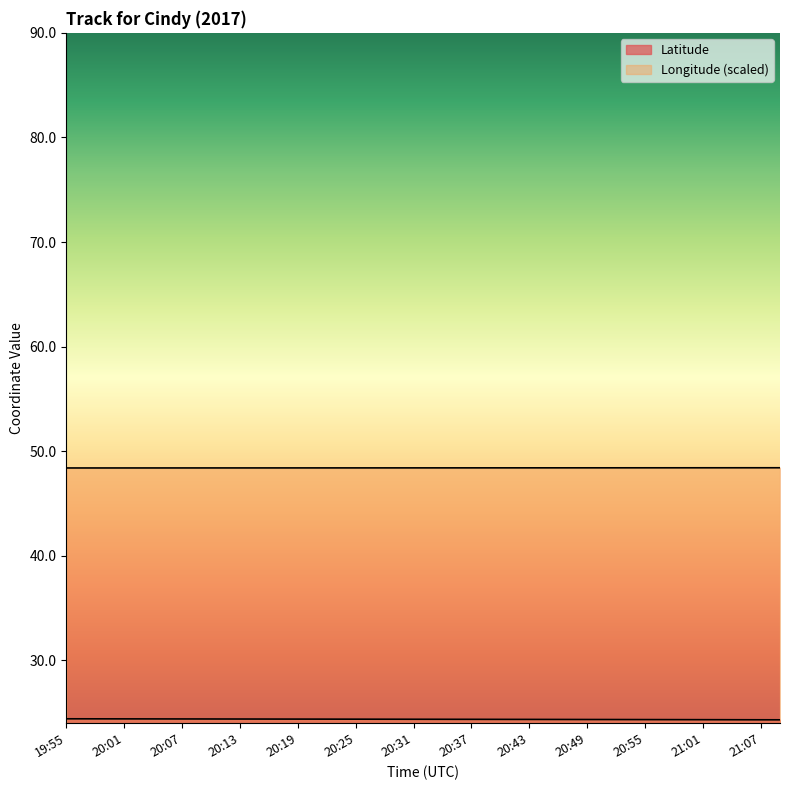

What are all the series names shown in the legend?

Latitude, Longitude